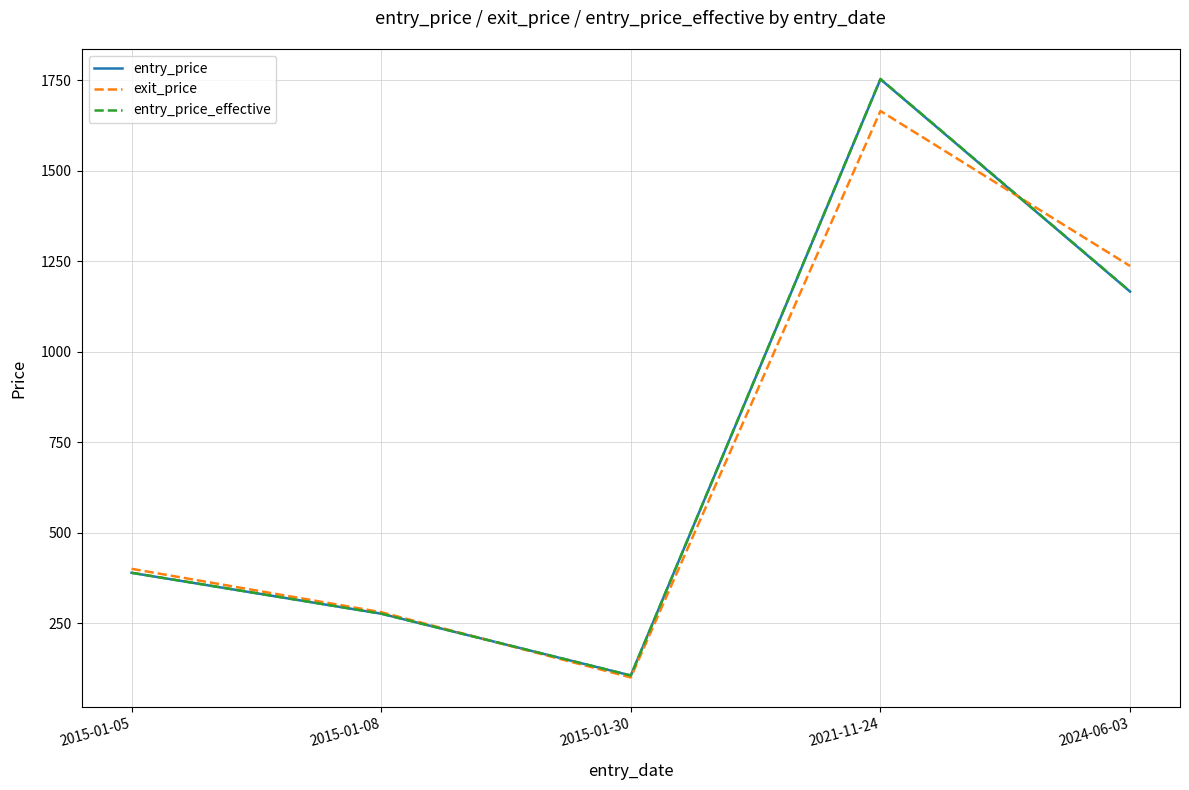

At which category does the chart reach its peak across all series?

2021-11-24